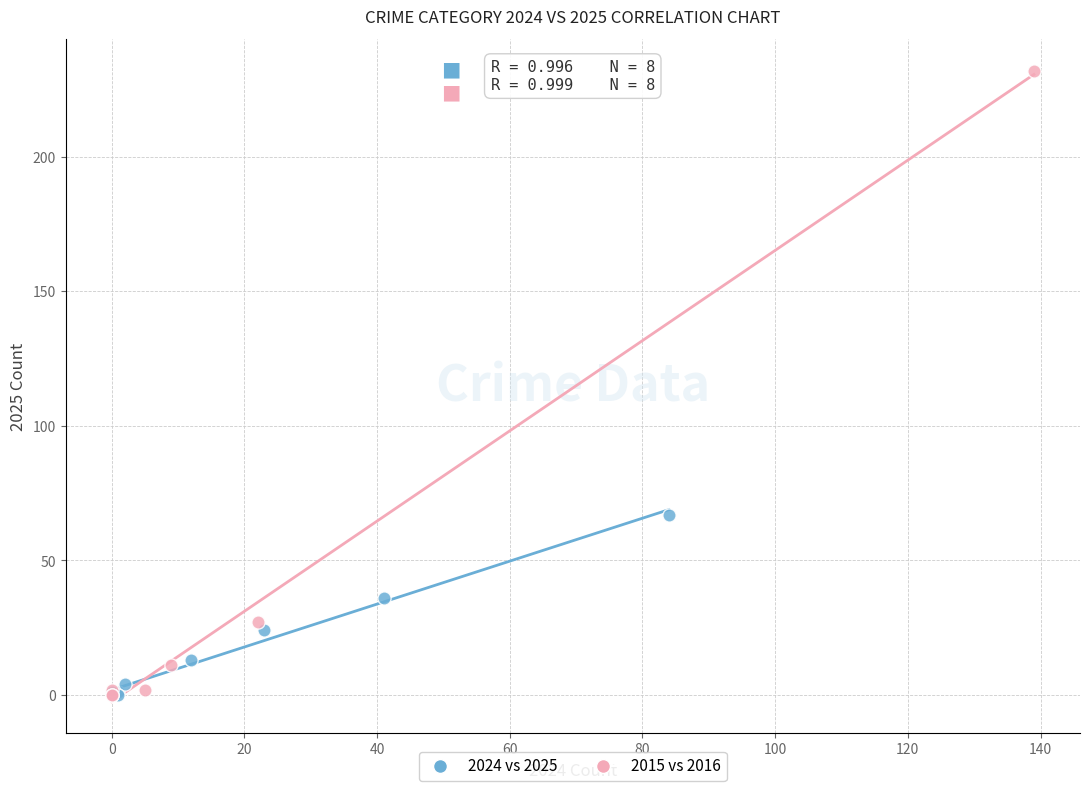

Which series reaches the maximum Y coordinate?

2015 vs 2016